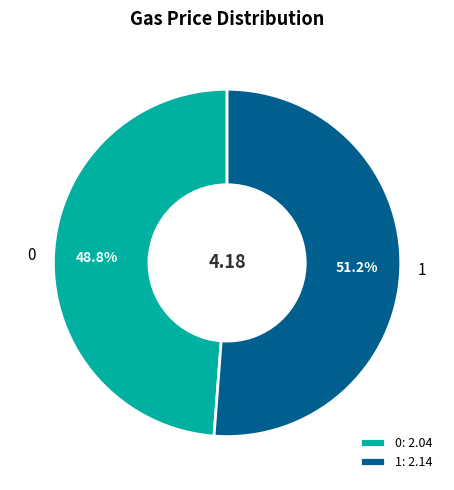

Is 0 the majority of the pie?

No